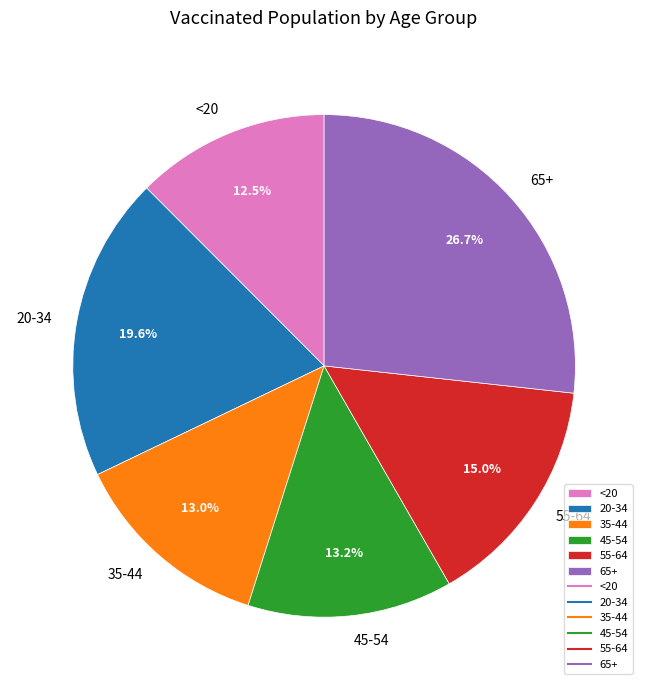

Combined, what portion of the pie is 20-34 and 35-44?

32.6%